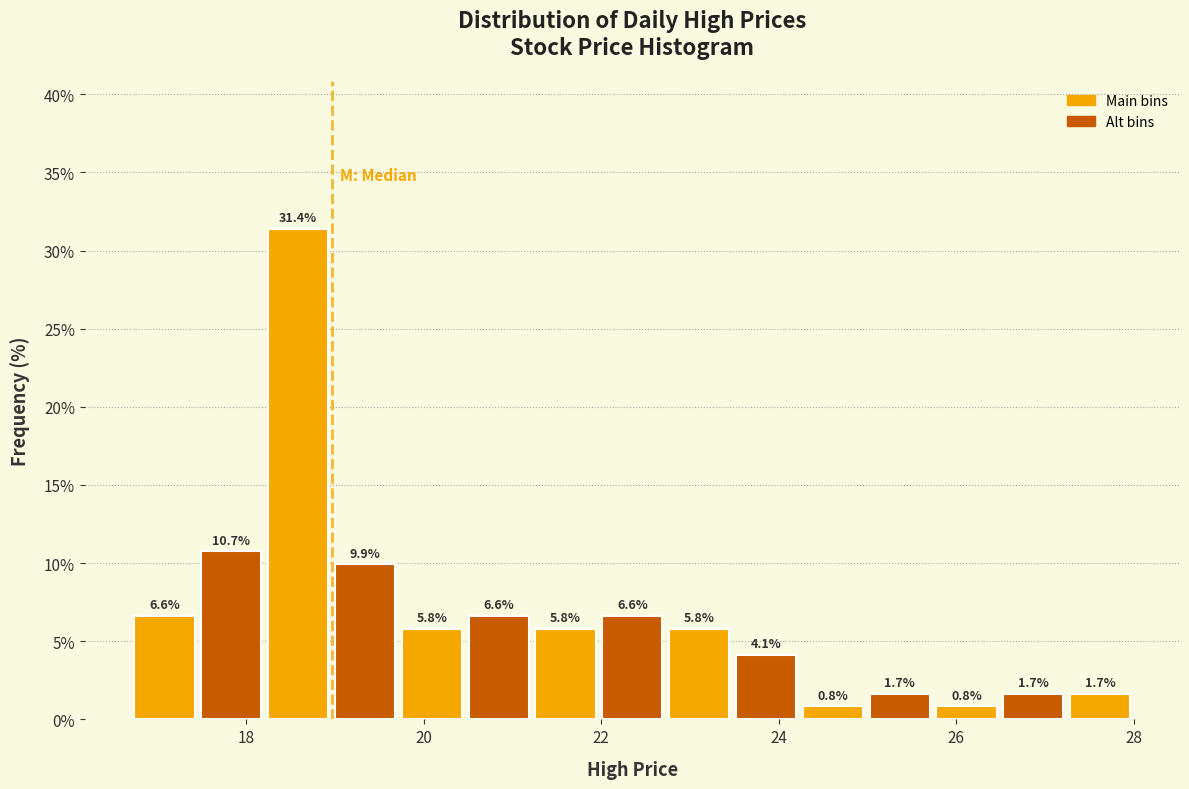

Read against the x-axis, roughly where is the centre of the tallest bar?

18.6